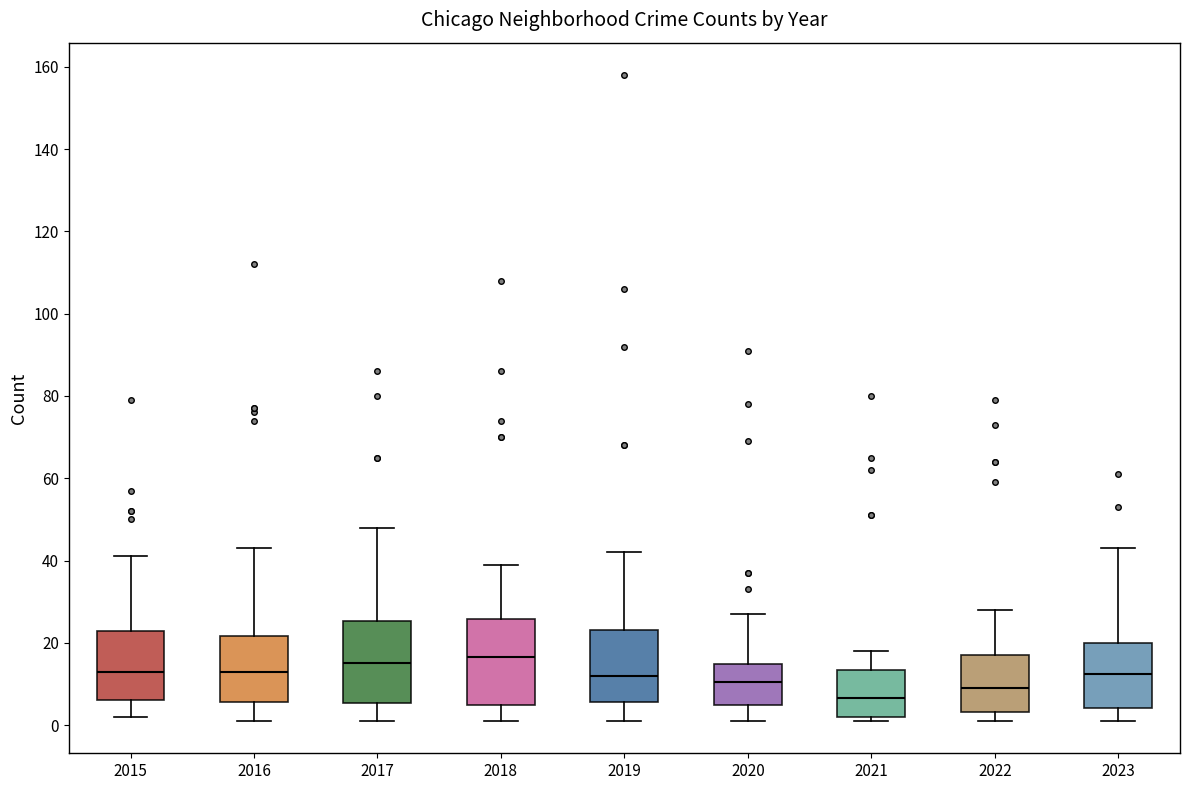

Reading left to right, transcribe this box plot: for each box, give where its median line is, the range the box spans, and where its two whiskers end, as read against the y-axis. The values are not printed on the chart, so give them approximately, as read against the axis.

2015: median 14, box 6 to 22, whiskers 2 to 42
2016: median 14, box 6 to 22, whiskers 2 to 44
2017: median 16, box 6 to 26, whiskers 2 to 48
2018: median 16, box 6 to 26, whiskers 2 to 40
2019: median 12, box 6 to 24, whiskers 2 to 42
2020: median 10, box 6 to 14, whiskers 2 to 28
2021: median 6, box 2 to 14, whiskers 2 (just below the box's lower edge) to 18
2022: median 10, box 4 to 18, whiskers 2 to 28
2023: median 12, box 4 to 20, whiskers 2 to 44